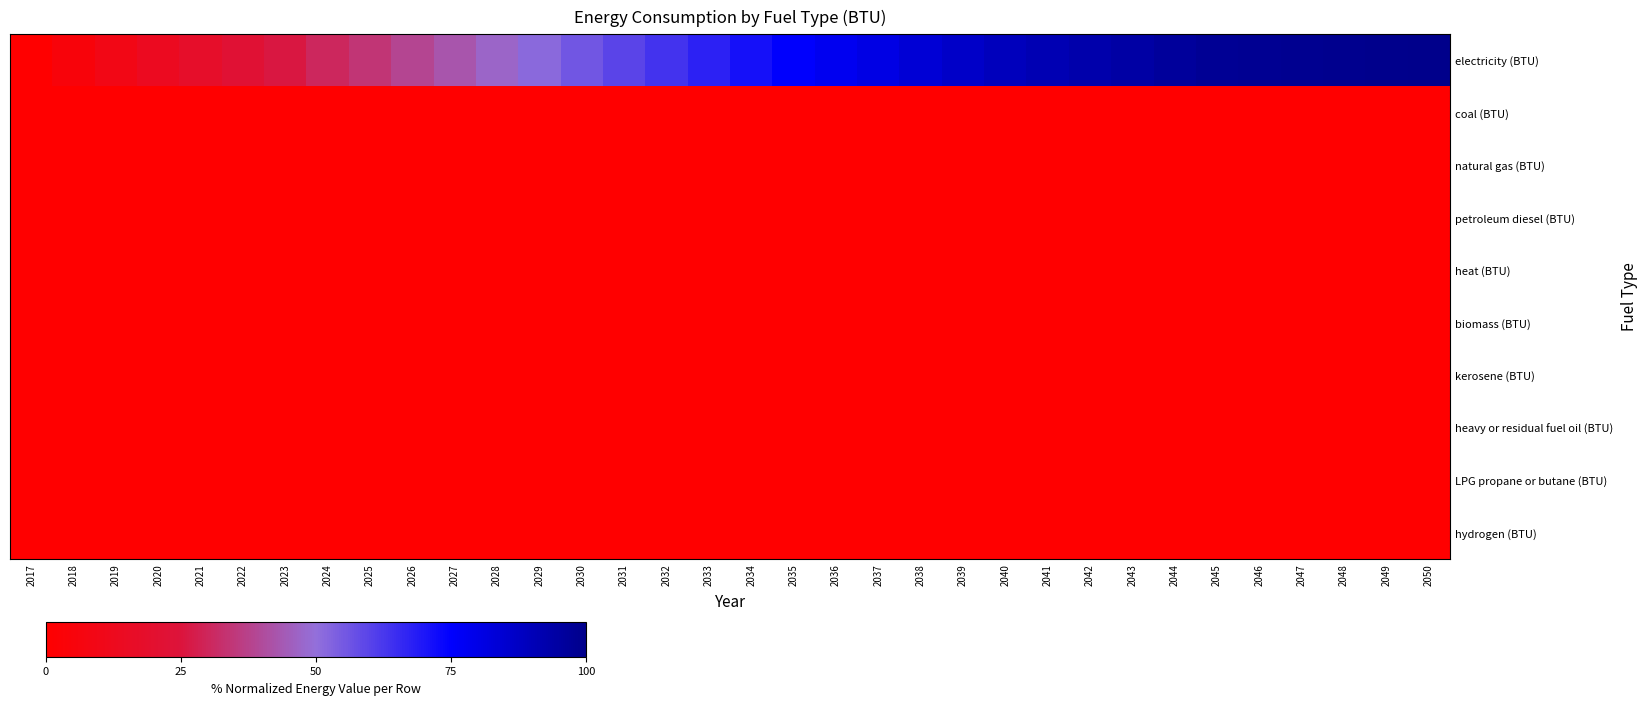

Reading left to right, transcribe all the data shown in this chart.

electricity (BTU): 2017=0.0	2018=4.5	2019=9.0	2020=13.6	2021=17.7	2022=21.9	2023=26.0	2024=30.2	2025=34.4	2026=38.6	2027=42.9	2028=47.1	2029=51.4	2030=55.6	2031=59.5	2032=63.4	2033=67.3	2034=71.2	2035=75.1	2036=78.0	2037=80.8	2038=83.7	2039=86.6	2040=89.5	2041=91.1	2042=92.8	2043=94.5	2044=96.2	2045=97.9	2046=98.3	2047=98.7	2048=99.2	2049=99.6	2050=100.0
coal (BTU): 2017=0.0	2018=0.0	2019=0.0	2020=0.0	2021=0.0	2022=0.0	2023=0.0	2024=0.0	2025=0.0	2026=0.0	2027=0.0	2028=0.0	2029=0.0	2030=0.0	2031=0.0	2032=0.0	2033=0.0	2034=0.0	2035=0.0	2036=0.0	2037=0.0	2038=0.0	2039=0.0	2040=0.0	2041=0.0	2042=0.0	2043=0.0	2044=0.0	2045=0.0	2046=0.0	2047=0.0	2048=0.0	2049=0.0	2050=0.0
natural gas (BTU): 2017=0.0	2018=0.0	2019=0.0	2020=0.0	2021=0.0	2022=0.0	2023=0.0	2024=0.0	2025=0.0	2026=0.0	2027=0.0	2028=0.0	2029=0.0	2030=0.0	2031=0.0	2032=0.0	2033=0.0	2034=0.0	2035=0.0	2036=0.0	2037=0.0	2038=0.0	2039=0.0	2040=0.0	2041=0.0	2042=0.0	2043=0.0	2044=0.0	2045=0.0	2046=0.0	2047=0.0	2048=0.0	2049=0.0	2050=0.0
petroleum diesel (BTU): 2017=0.0	2018=0.0	2019=0.0	2020=0.0	2021=0.0	2022=0.0	2023=0.0	2024=0.0	2025=0.0	2026=0.0	2027=0.0	2028=0.0	2029=0.0	2030=0.0	2031=0.0	2032=0.0	2033=0.0	2034=0.0	2035=0.0	2036=0.0	2037=0.0	2038=0.0	2039=0.0	2040=0.0	2041=0.0	2042=0.0	2043=0.0	2044=0.0	2045=0.0	2046=0.0	2047=0.0	2048=0.0	2049=0.0	2050=0.0
heat (BTU): 2017=0.0	2018=0.0	2019=0.0	2020=0.0	2021=0.0	2022=0.0	2023=0.0	2024=0.0	2025=0.0	2026=0.0	2027=0.0	2028=0.0	2029=0.0	2030=0.0	2031=0.0	2032=0.0	2033=0.0	2034=0.0	2035=0.0	2036=0.0	2037=0.0	2038=0.0	2039=0.0	2040=0.0	2041=0.0	2042=0.0	2043=0.0	2044=0.0	2045=0.0	2046=0.0	2047=0.0	2048=0.0	2049=0.0	2050=0.0
biomass (BTU): 2017=0.0	2018=0.0	2019=0.0	2020=0.0	2021=0.0	2022=0.0	2023=0.0	2024=0.0	2025=0.0	2026=0.0	2027=0.0	2028=0.0	2029=0.0	2030=0.0	2031=0.0	2032=0.0	2033=0.0	2034=0.0	2035=0.0	2036=0.0	2037=0.0	2038=0.0	2039=0.0	2040=0.0	2041=0.0	2042=0.0	2043=0.0	2044=0.0	2045=0.0	2046=0.0	2047=0.0	2048=0.0	2049=0.0	2050=0.0
kerosene (BTU): 2017=0.0	2018=0.0	2019=0.0	2020=0.0	2021=0.0	2022=0.0	2023=0.0	2024=0.0	2025=0.0	2026=0.0	2027=0.0	2028=0.0	2029=0.0	2030=0.0	2031=0.0	2032=0.0	2033=0.0	2034=0.0	2035=0.0	2036=0.0	2037=0.0	2038=0.0	2039=0.0	2040=0.0	2041=0.0	2042=0.0	2043=0.0	2044=0.0	2045=0.0	2046=0.0	2047=0.0	2048=0.0	2049=0.0	2050=0.0
heavy or residual fuel oil (BTU): 2017=0.0	2018=0.0	2019=0.0	2020=0.0	2021=0.0	2022=0.0	2023=0.0	2024=0.0	2025=0.0	2026=0.0	2027=0.0	2028=0.0	2029=0.0	2030=0.0	2031=0.0	2032=0.0	2033=0.0	2034=0.0	2035=0.0	2036=0.0	2037=0.0	2038=0.0	2039=0.0	2040=0.0	2041=0.0	2042=0.0	2043=0.0	2044=0.0	2045=0.0	2046=0.0	2047=0.0	2048=0.0	2049=0.0	2050=0.0
LPG propane or butane (BTU): 2017=0.0	2018=0.0	2019=0.0	2020=0.0	2021=0.0	2022=0.0	2023=0.0	2024=0.0	2025=0.0	2026=0.0	2027=0.0	2028=0.0	2029=0.0	2030=0.0	2031=0.0	2032=0.0	2033=0.0	2034=0.0	2035=0.0	2036=0.0	2037=0.0	2038=0.0	2039=0.0	2040=0.0	2041=0.0	2042=0.0	2043=0.0	2044=0.0	2045=0.0	2046=0.0	2047=0.0	2048=0.0	2049=0.0	2050=0.0
hydrogen (BTU): 2017=0.0	2018=0.0	2019=0.0	2020=0.0	2021=0.0	2022=0.0	2023=0.0	2024=0.0	2025=0.0	2026=0.0	2027=0.0	2028=0.0	2029=0.0	2030=0.0	2031=0.0	2032=0.0	2033=0.0	2034=0.0	2035=0.0	2036=0.0	2037=0.0	2038=0.0	2039=0.0	2040=0.0	2041=0.0	2042=0.0	2043=0.0	2044=0.0	2045=0.0	2046=0.0	2047=0.0	2048=0.0	2049=0.0	2050=0.0